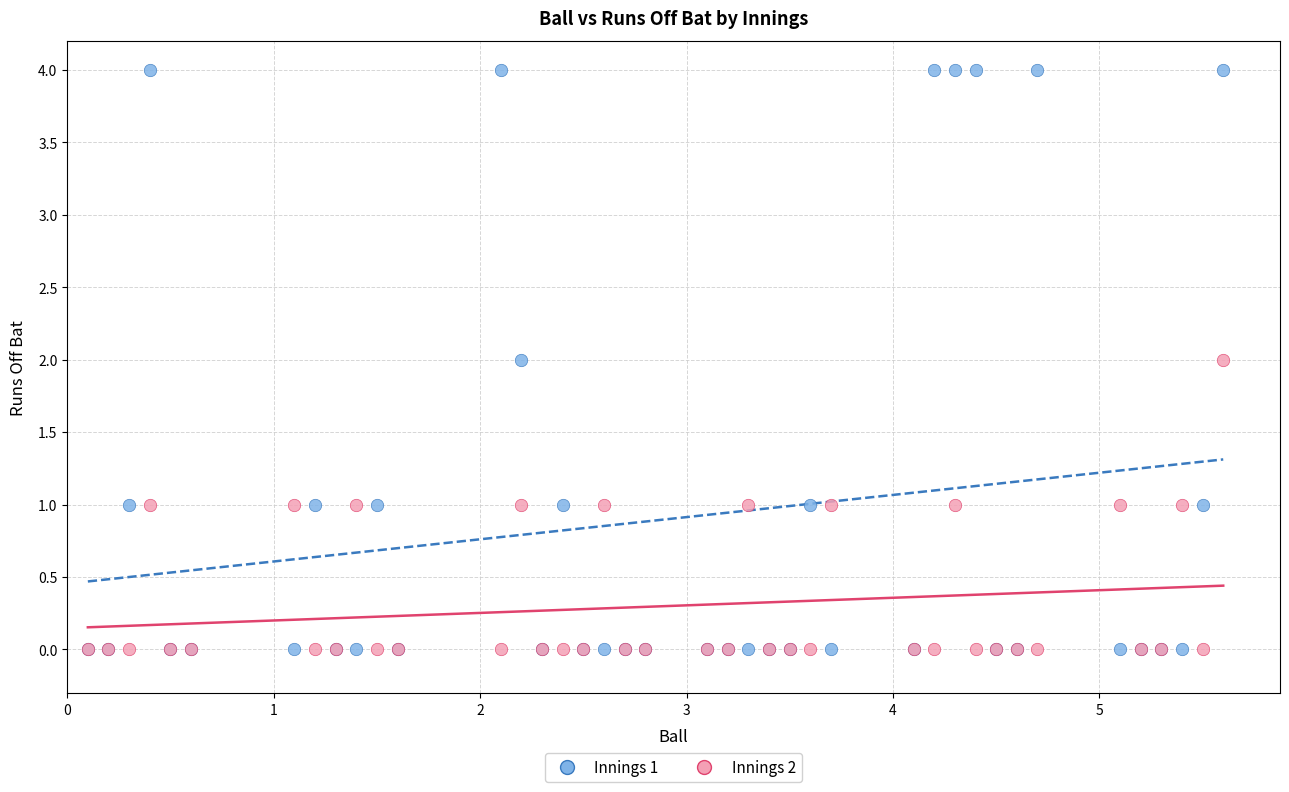

Which series has the largest Y range (max minus min)?

Innings 1